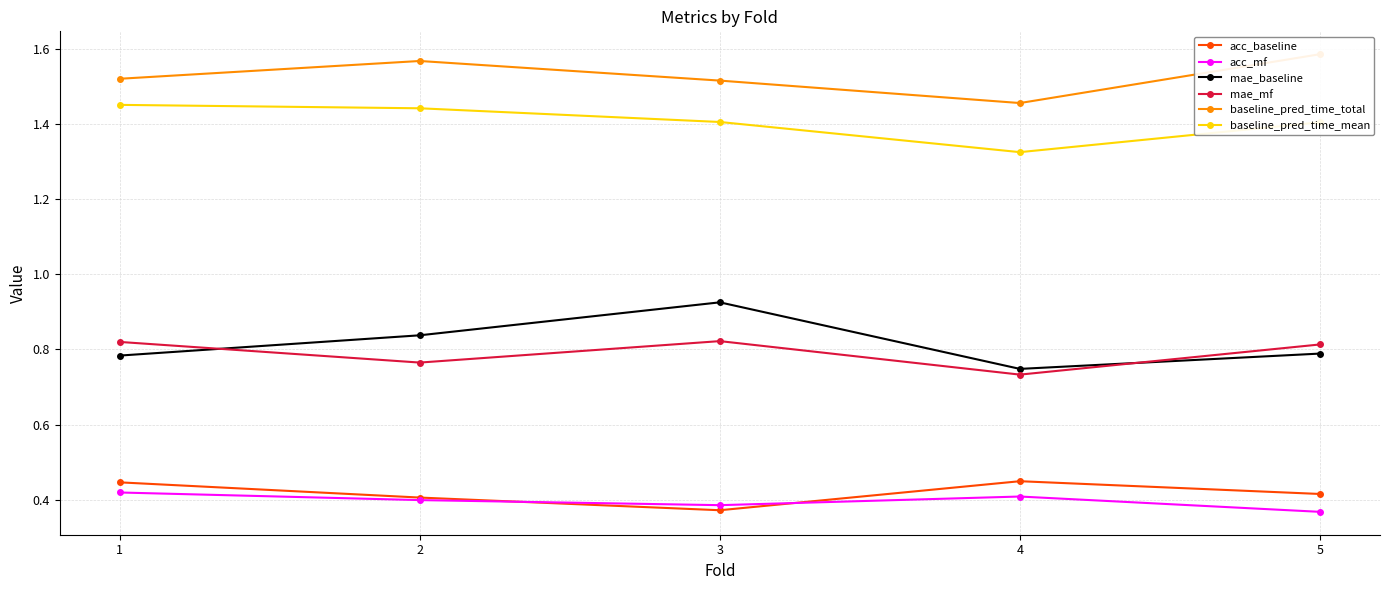

The acc_baseline series shows 0.5 at 3. True or false?

False